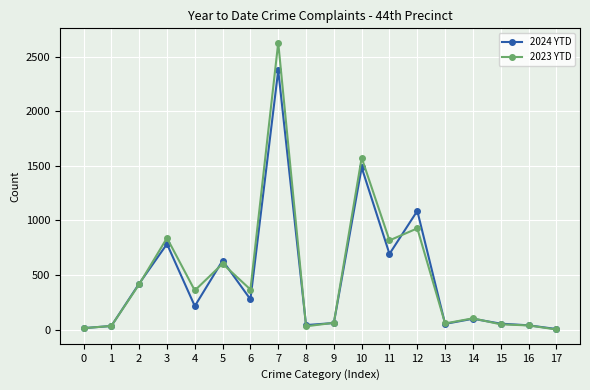

List the series in order of their peak value, lowest first.

2024 YTD, 2023 YTD